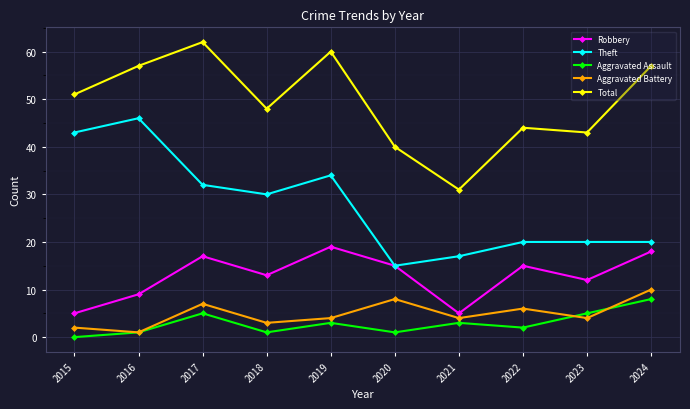

Is the value of Theft at 2015 greater than the value of Aggravated Assault at 2016?

Yes